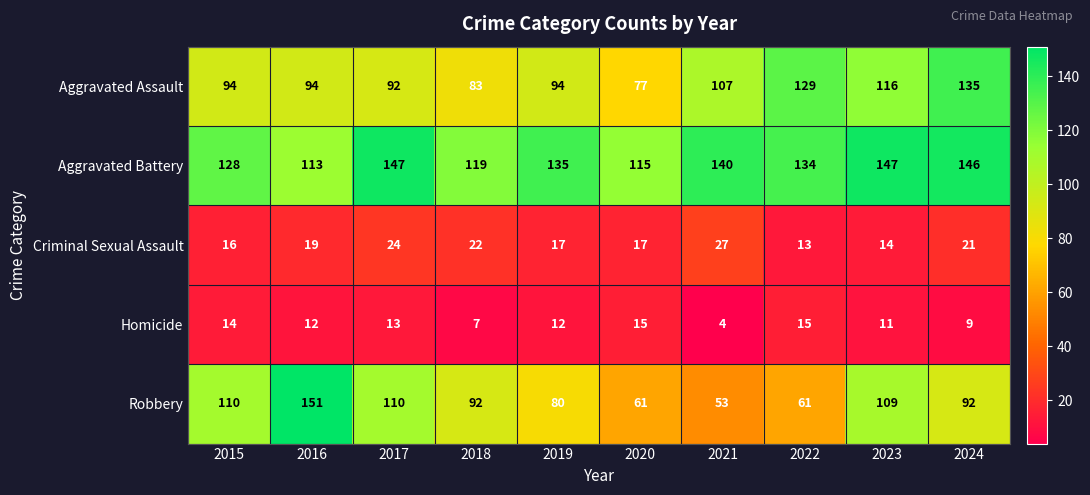

What is the approximate value of Aggravated Battery at 2018?

119